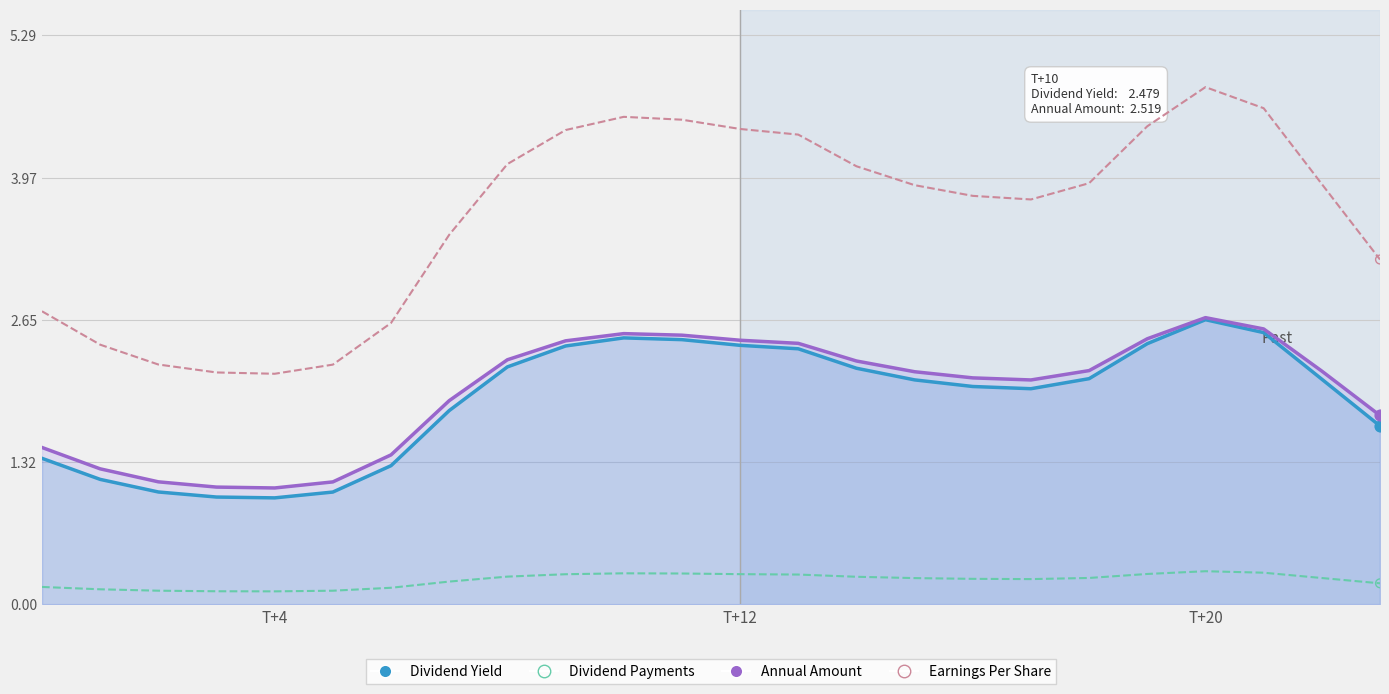

Which series contains the lowest Y value?

Dividend Payments